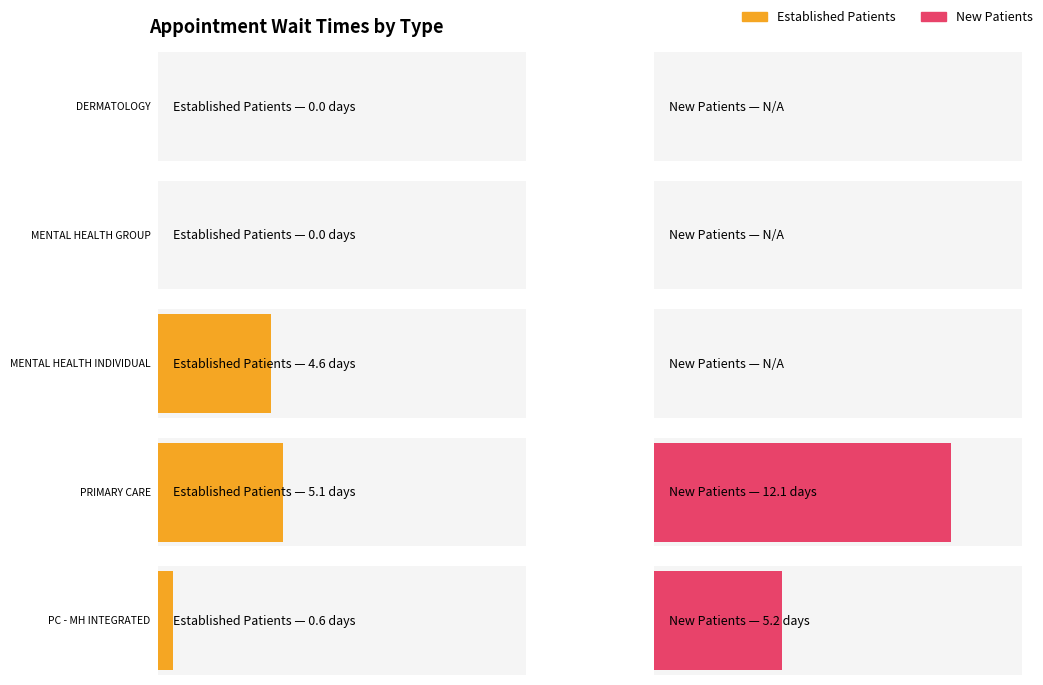

How many data points does each series have?

5